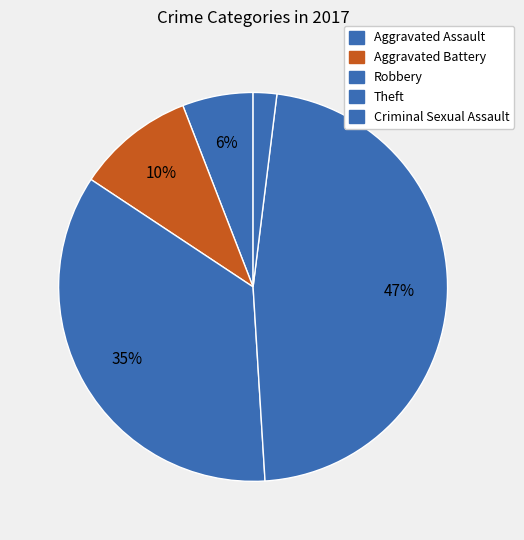

To the nearest percent, what is the difference between the largest and smallest slice percentages?

45%